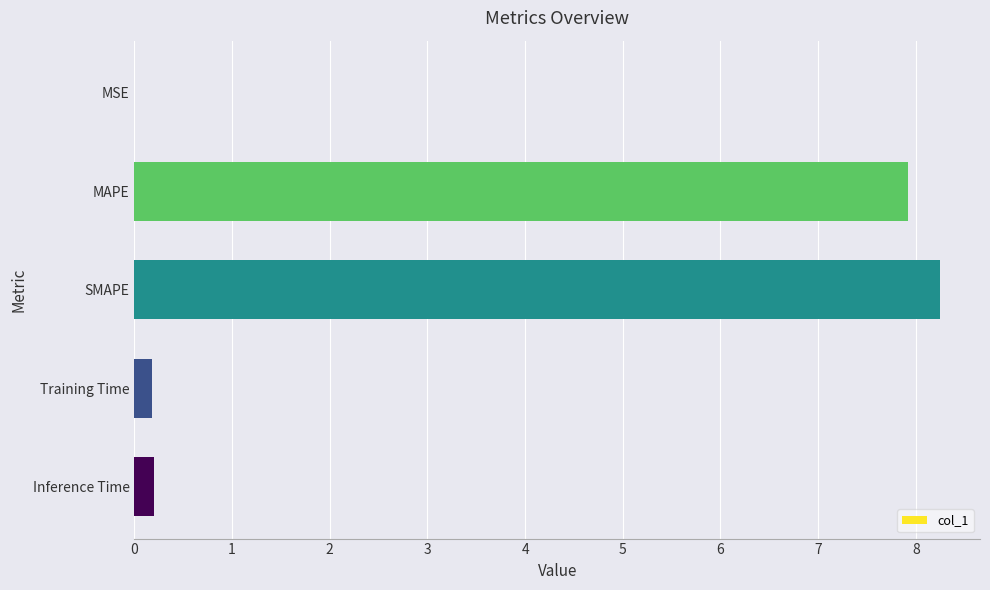

True or false: the data shows 0.2 at Inference Time.

True